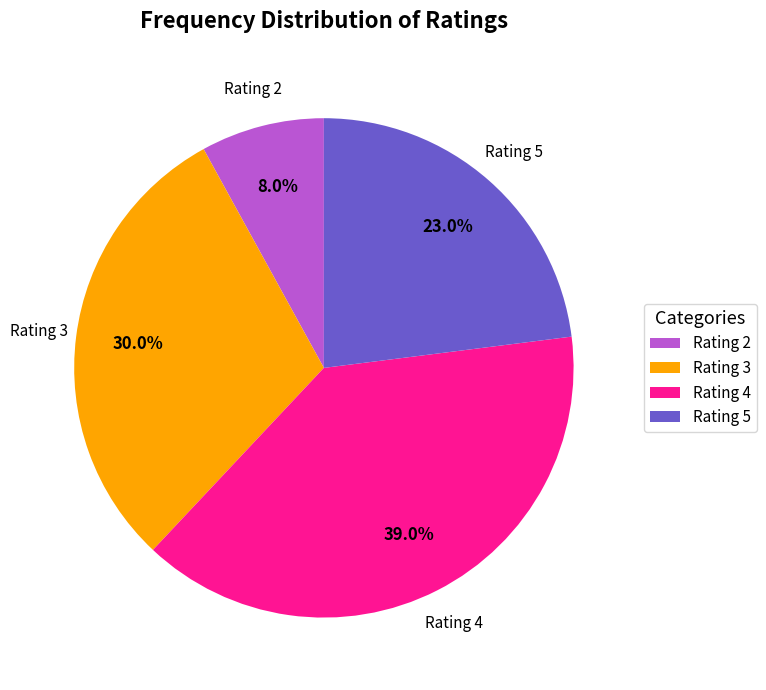

Which slice is the smallest?

Rating 2